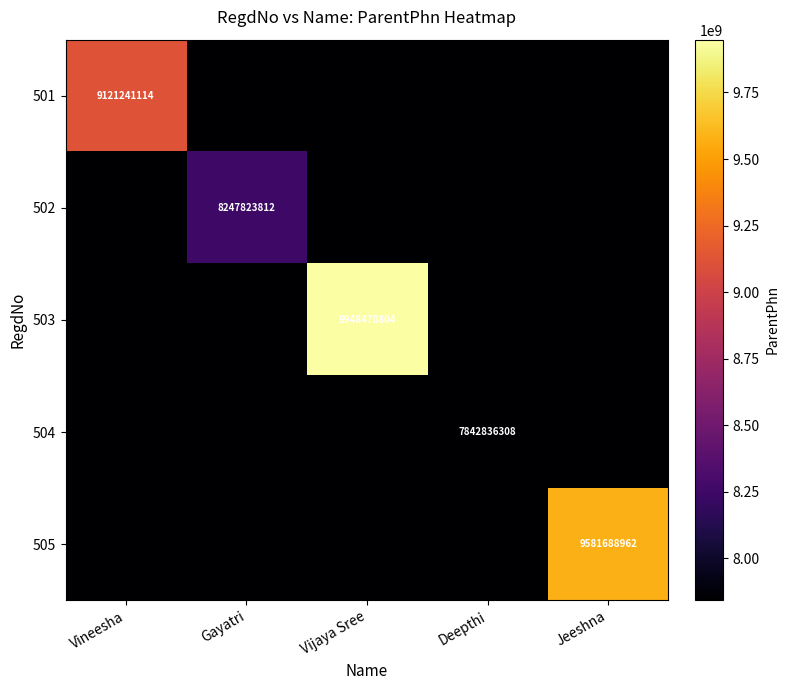

The value of 505 at Jeeshna is 4061209524. True or false?

False